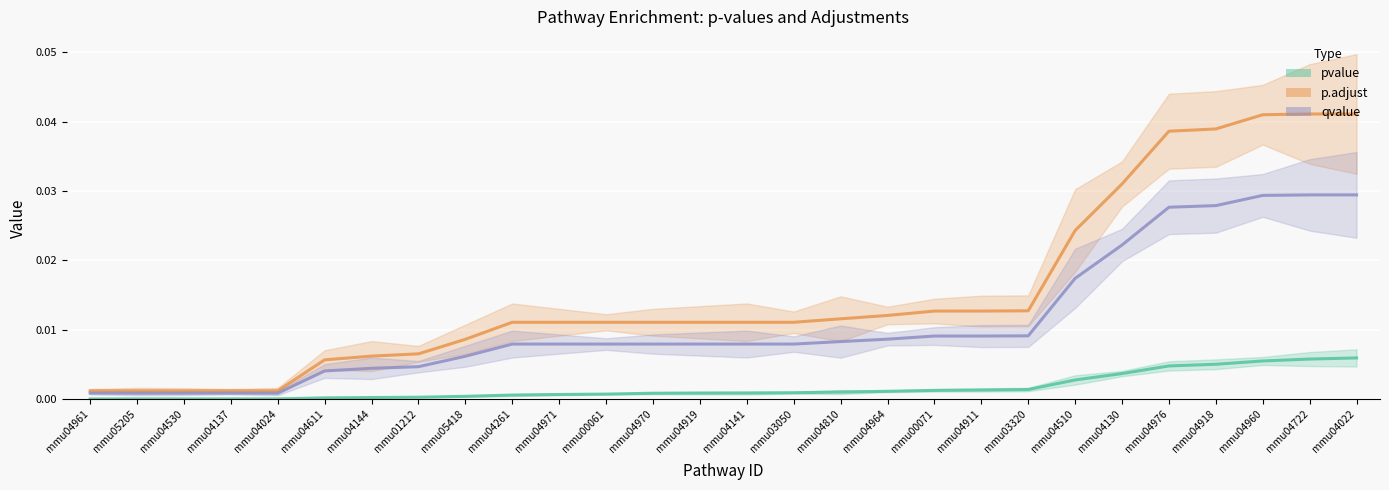

What is the label of the 12th point from the right?

mmu04810